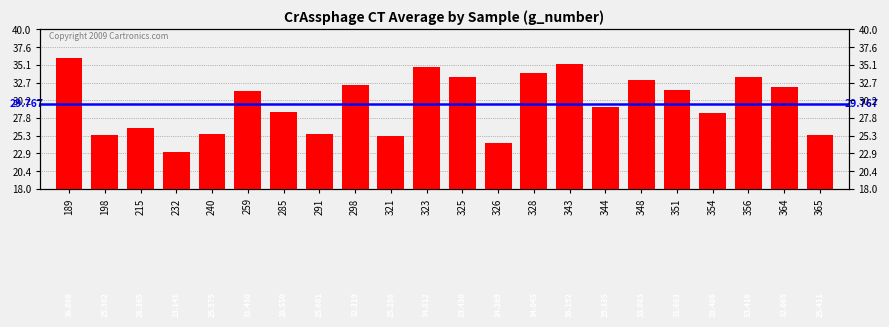

What is the value of the 5th bar from the left?

25.6